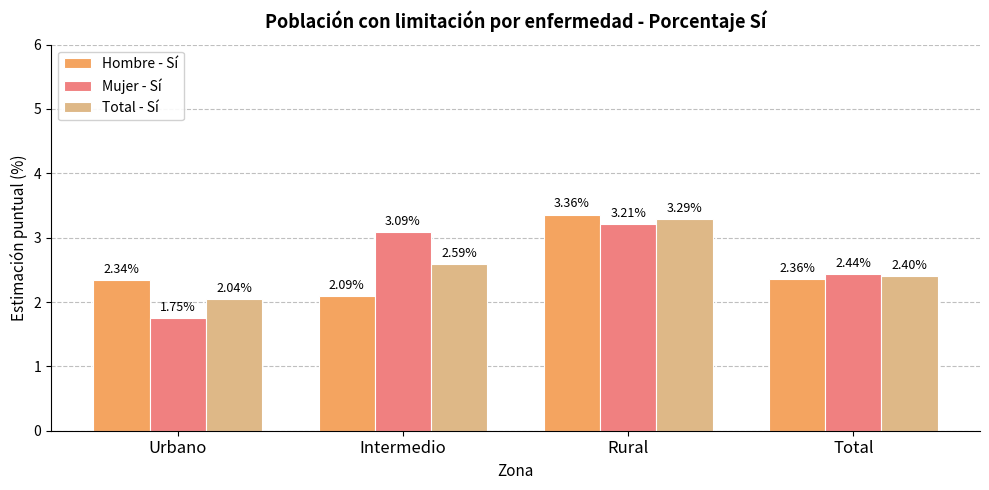

At which label does Hombre - Sí reach its minimum?

Intermedio